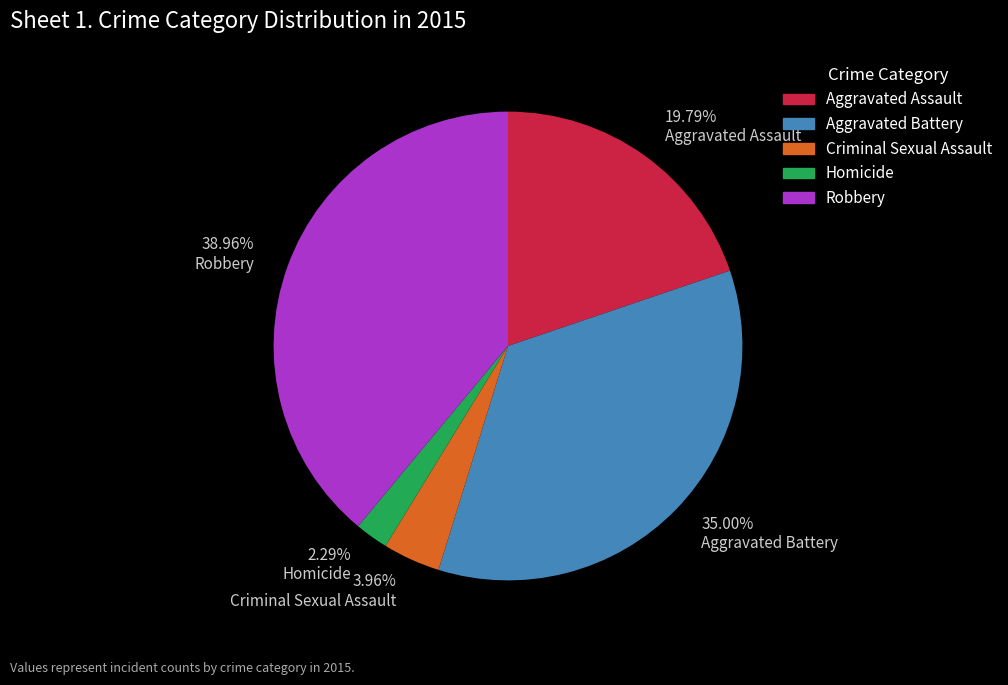

Rank the categories by value from lowest to highest.

2.29% Homicide, 3.96% Criminal Sexual Assault, 19.79% Aggravated Assault, 35.00% Aggravated Battery, 38.96% Robbery